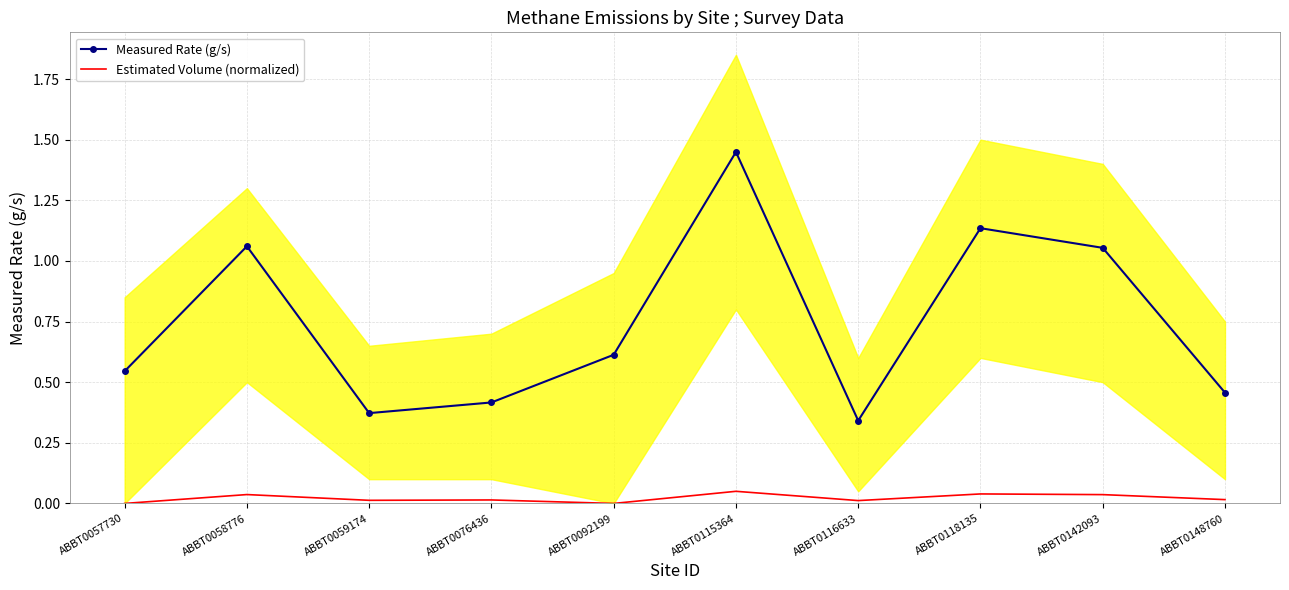

How many lines are shown in the chart?

2